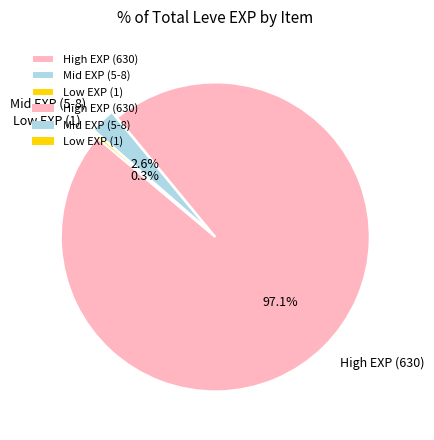

How much of the chart is everything except Low EXP (1)?

99.7%